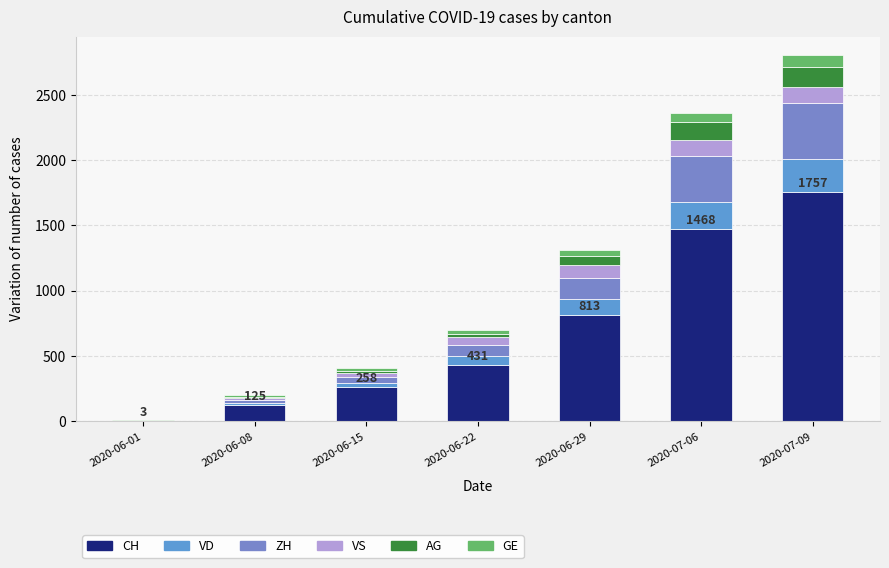

Rank the categories by CH value from lowest to highest.

2020-06-01, 2020-06-08, 2020-06-15, 2020-06-22, 2020-06-29, 2020-07-06, 2020-07-09